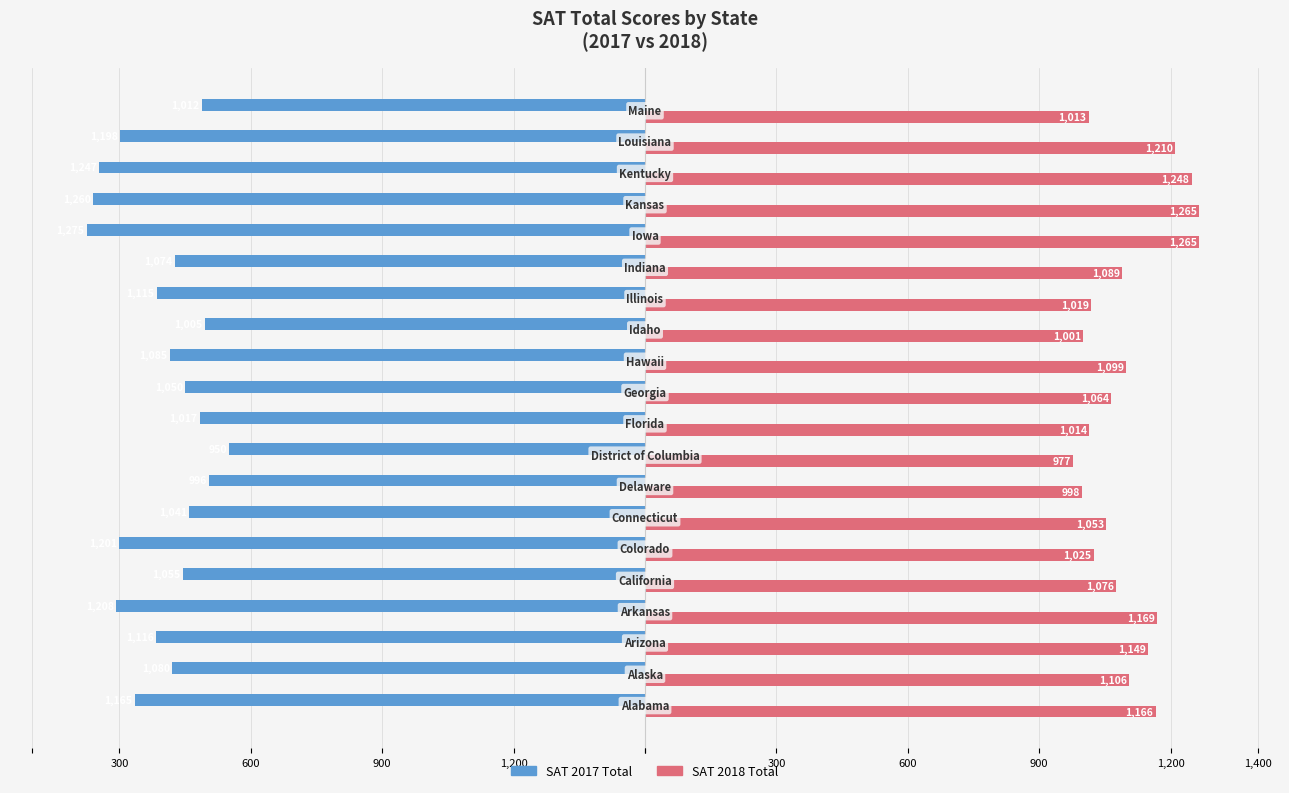

What is the smallest value displayed?

-1275